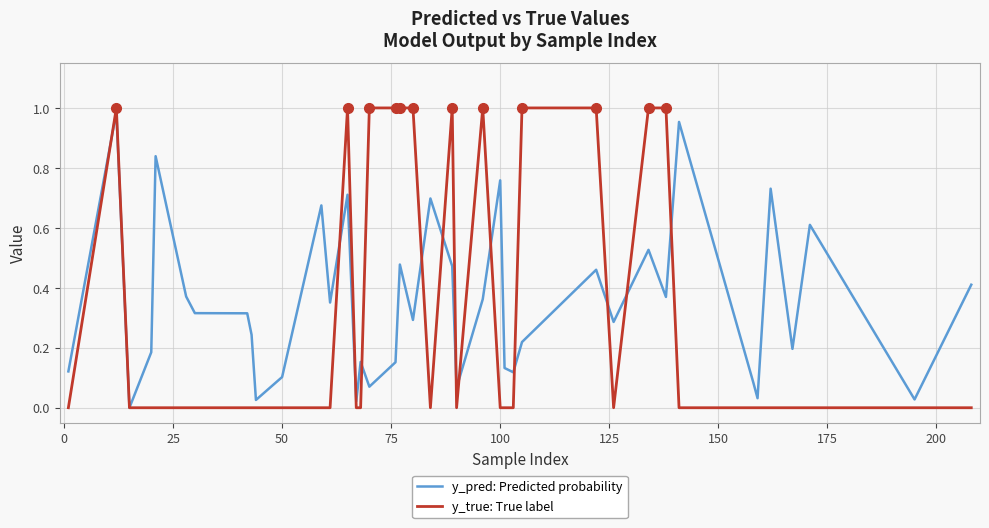

Which series has the largest total across all categories?

y_pred: Predicted probability